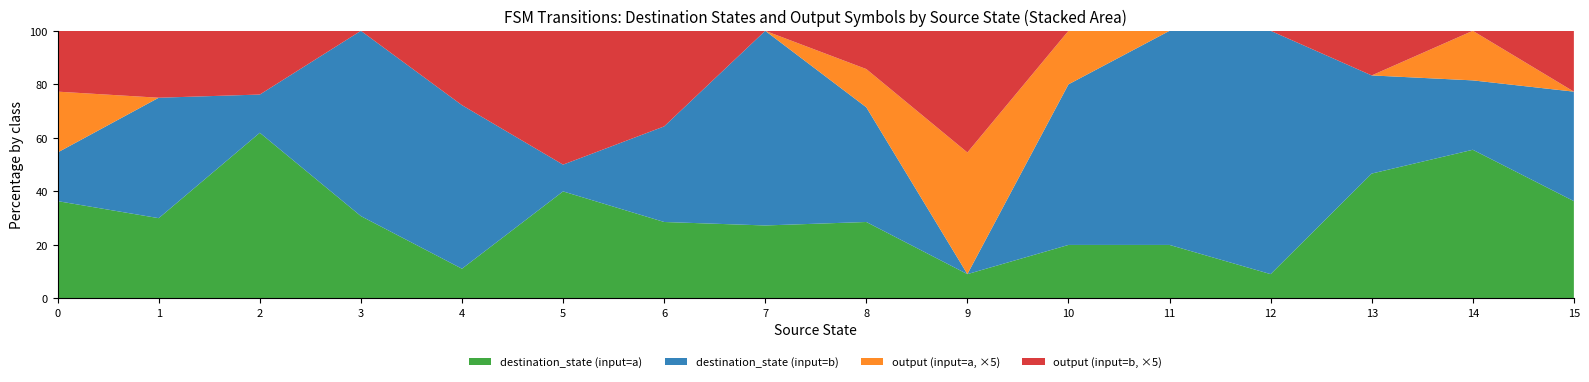

True or false: destination_state (input=a) has a value of 55.6 at 14.

True